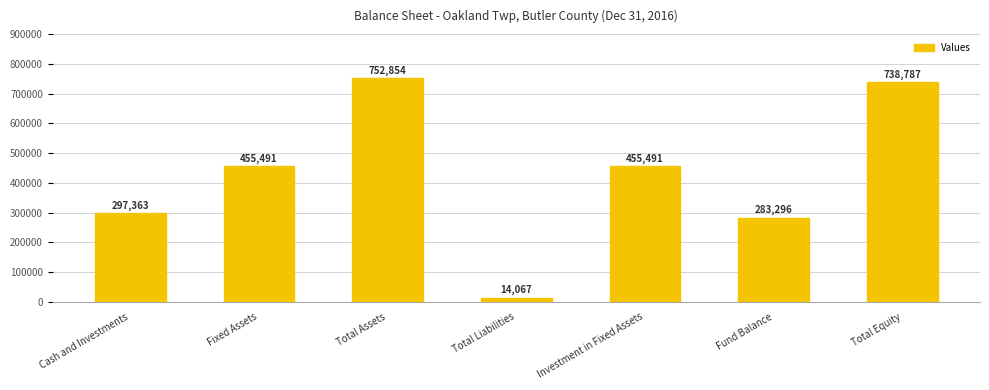

Approximately how many times larger is the value at Cash and Investments compared to Fixed Assets?

0.7